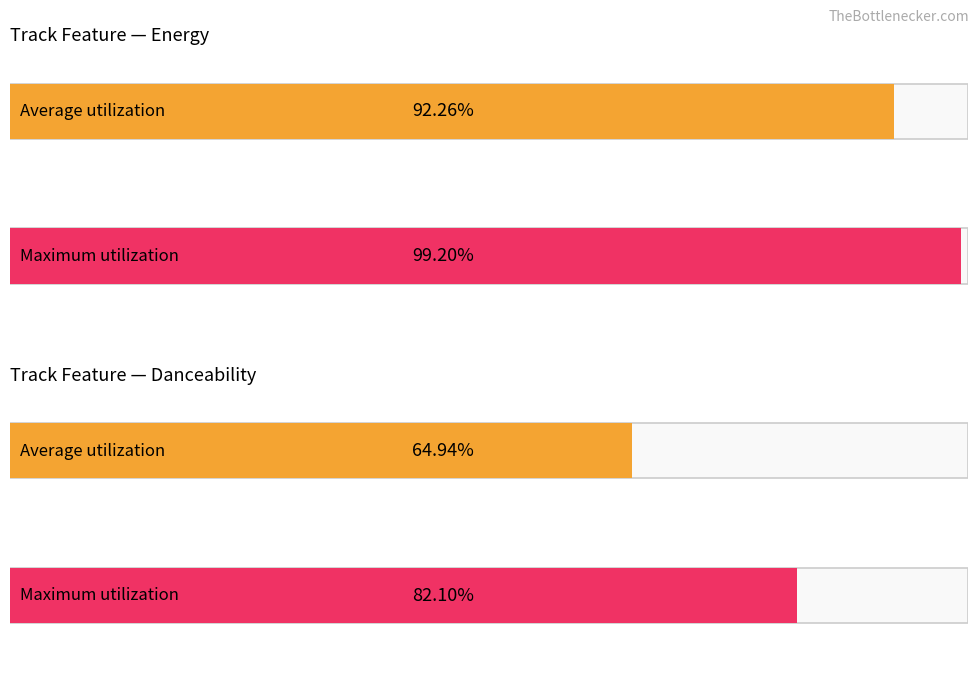

How many bars are there in each group?

2